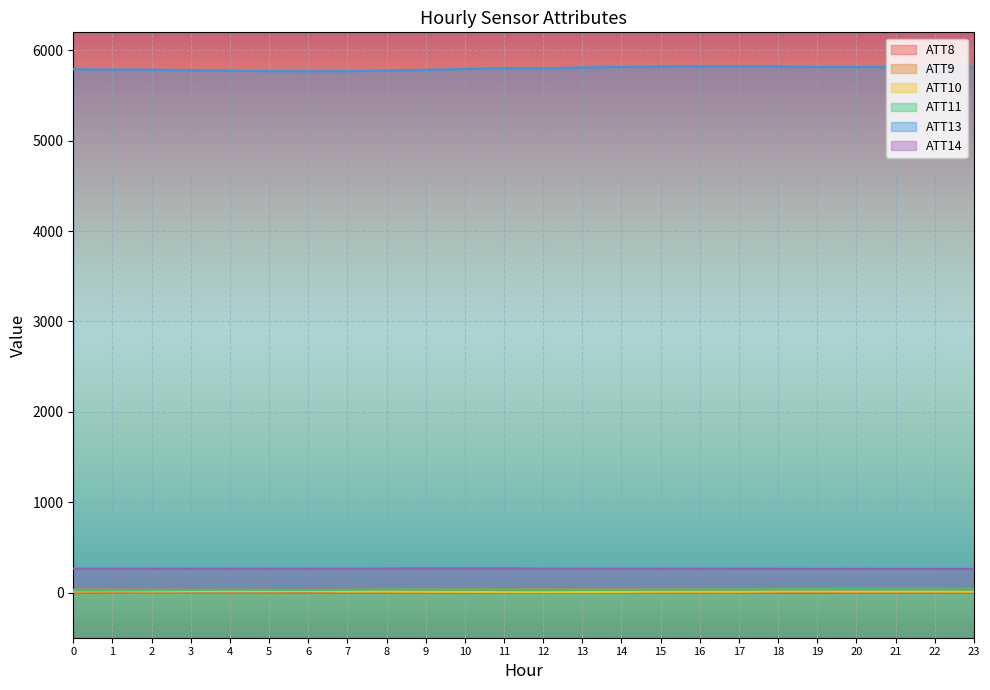

True or false: ATT14 and ATT11 intersect in this chart.

False